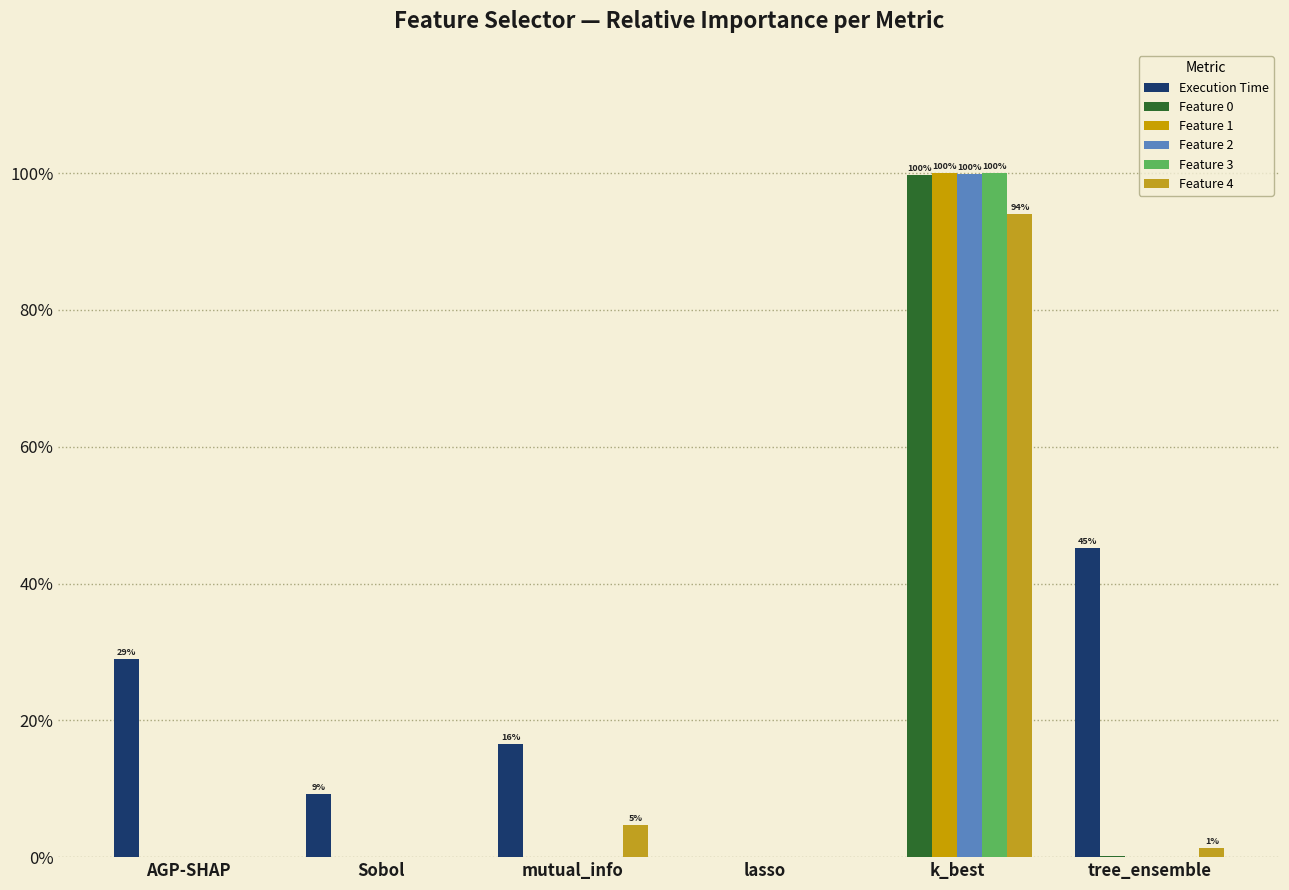

What is the total value across all series at mutual_info?

0.2